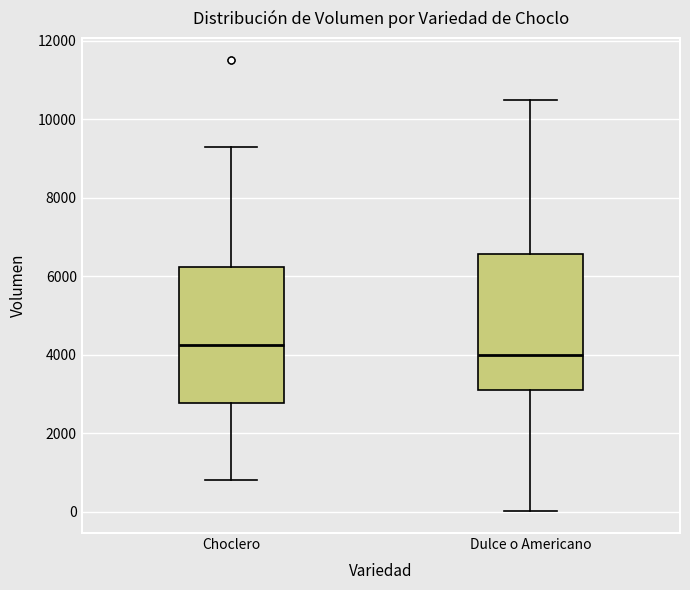

Reading left to right, read every box against the y-axis: the position of its median line, the range the box covers, and the ends of its whiskers. The values are not printed on the chart, so give them approximately, as read against the axis.

Choclero: median 4200, box 2800 to 6200, whiskers 800 to 9400
Dulce o Americano: median 4000, box 3200 to 6600, whiskers 0 to 10600